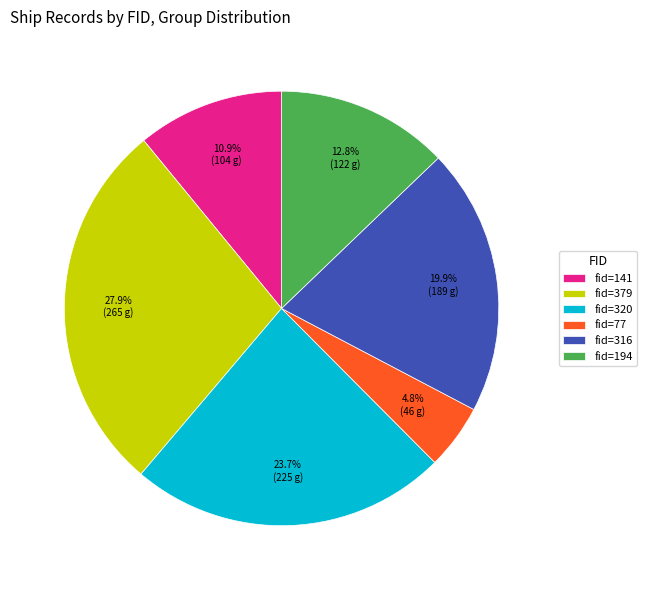

Does fid=77 represent more than half of the total?

No